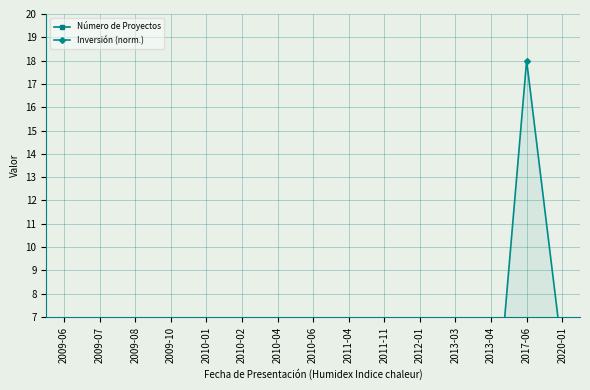

At which label does Inversión (norm.) reach its peak?

2017-06